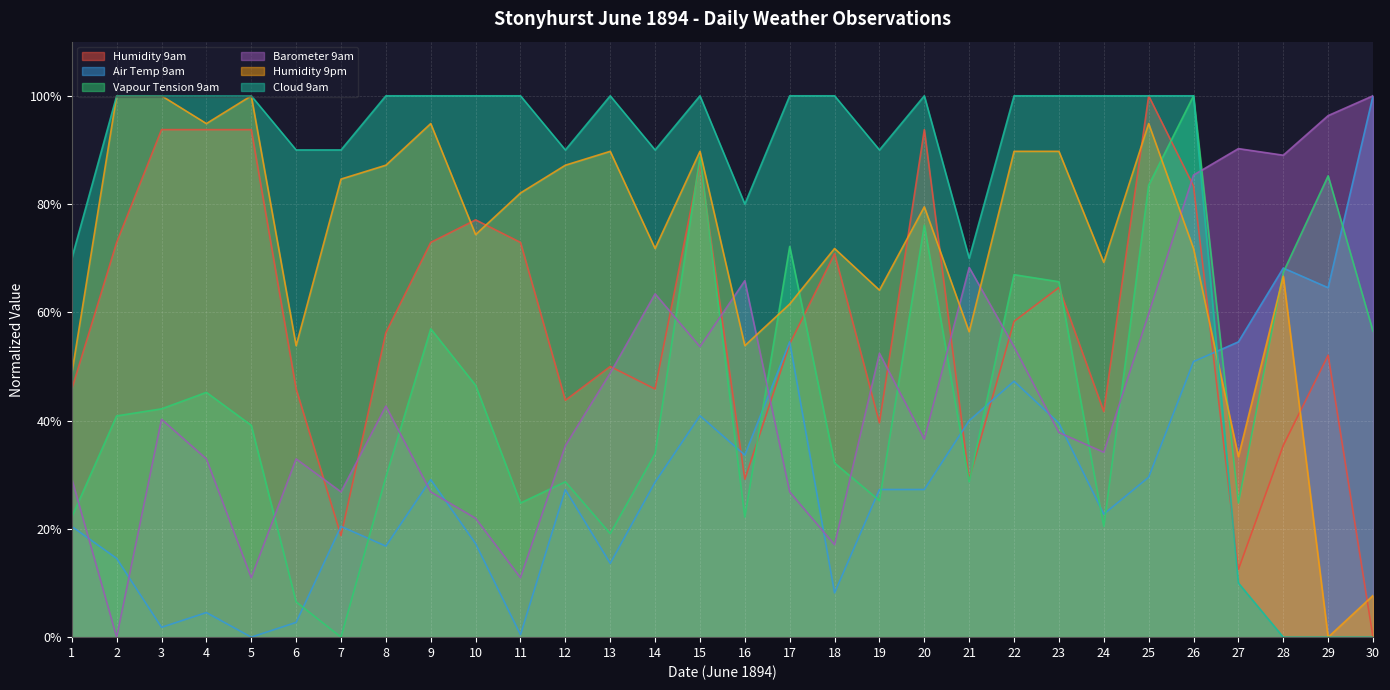

Reading left to right, extract all data points from this chart.

Humidity 9am: 45.8	72.9	93.8	93.8	93.8	45.8	18.8	56.2	72.9	77.1	72.9	43.8	50.0	45.8	87.5	29.2	54.2	70.8	39.6	93.8	29.2	58.3	64.6	41.7	100.0	83.3	12.5	35.4	52.1	0.0
Air Temp 9am: 20.5	14.5	1.8	4.5	0.0	2.7	20.5	16.8	29.1	17.3	0.5	27.3	13.6	28.6	40.9	33.6	54.5	8.2	27.3	27.3	40.0	47.3	39.5	22.7	29.5	50.9	54.5	68.2	64.5	100.0
Vapour Tension 9am: 22.2	40.9	42.2	45.2	39.1	6.5	0.0	29.6	57.0	46.5	24.8	28.7	19.1	33.9	88.7	22.2	72.2	32.2	25.2	76.1	28.7	67.0	65.7	20.4	83.5	100.0	24.8	67.4	85.2	56.5
Barometer 9am: 29.3	0.0	40.2	32.9	11.0	32.9	26.8	42.7	26.8	22.0	11.0	35.4	48.8	63.4	53.7	65.9	26.8	17.1	52.4	36.6	68.3	53.7	37.8	34.1	59.8	85.4	90.2	89.0	96.3	100.0
Humidity 9pm: 48.7	100.0	100.0	94.9	100.0	53.8	84.6	87.2	94.9	74.4	82.1	87.2	89.7	71.8	89.7	53.8	61.5	71.8	64.1	79.5	56.4	89.7	89.7	69.2	94.9	71.8	33.3	66.7	0.0	7.7
Cloud 9am: 70.0	100.0	100.0	100.0	100.0	90.0	90.0	100.0	100.0	100.0	100.0	90.0	100.0	90.0	100.0	80.0	100.0	100.0	90.0	100.0	70.0	100.0	100.0	100.0	100.0	100.0	10.0	0.0	0.0	0.0